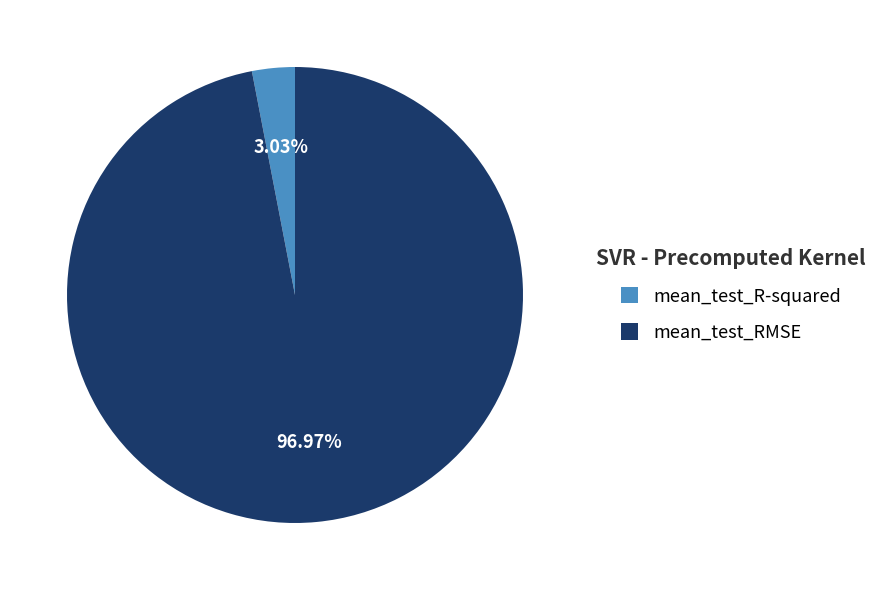

What percentage is NOT represented by mean_test_R-squared?

97.0%